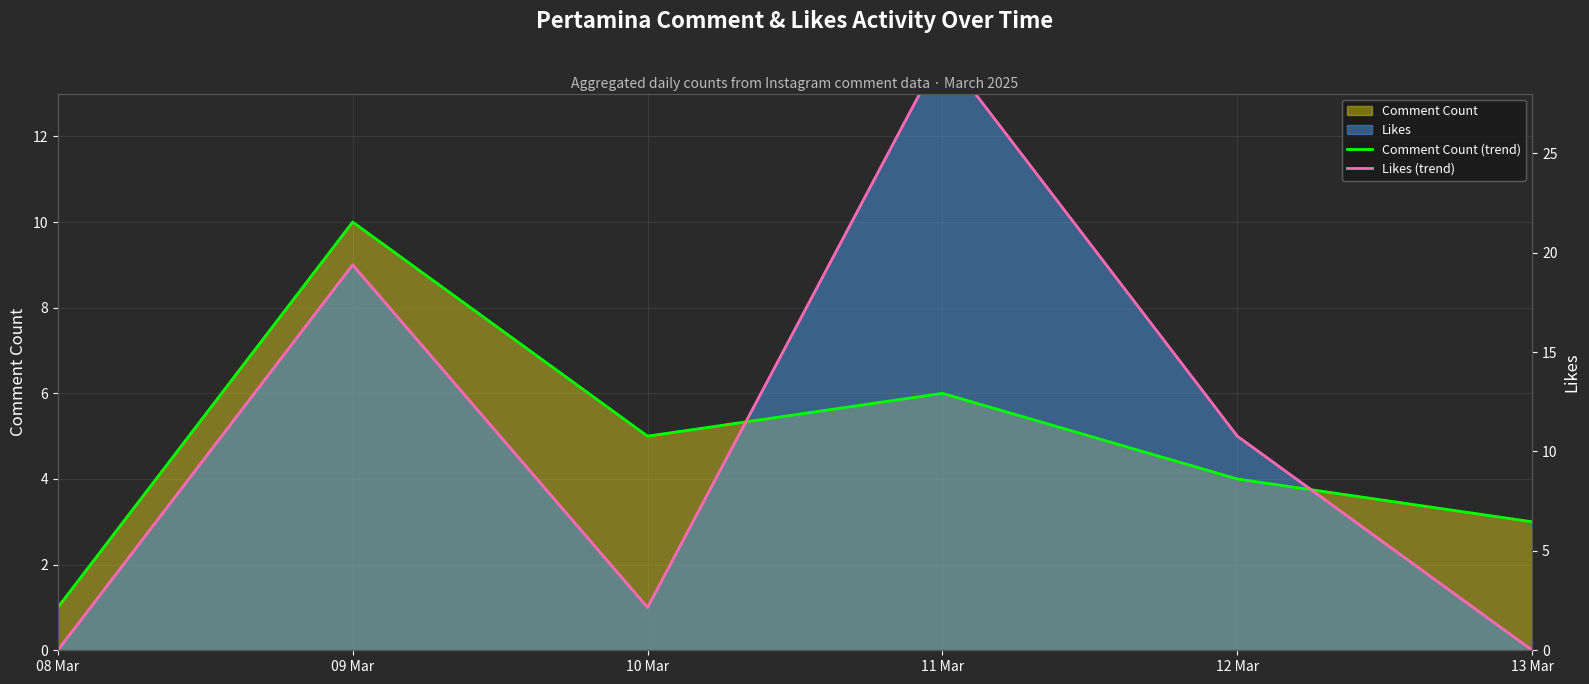

True or false: Comment Count (trend) has a value of 6 at 11 Mar.

True